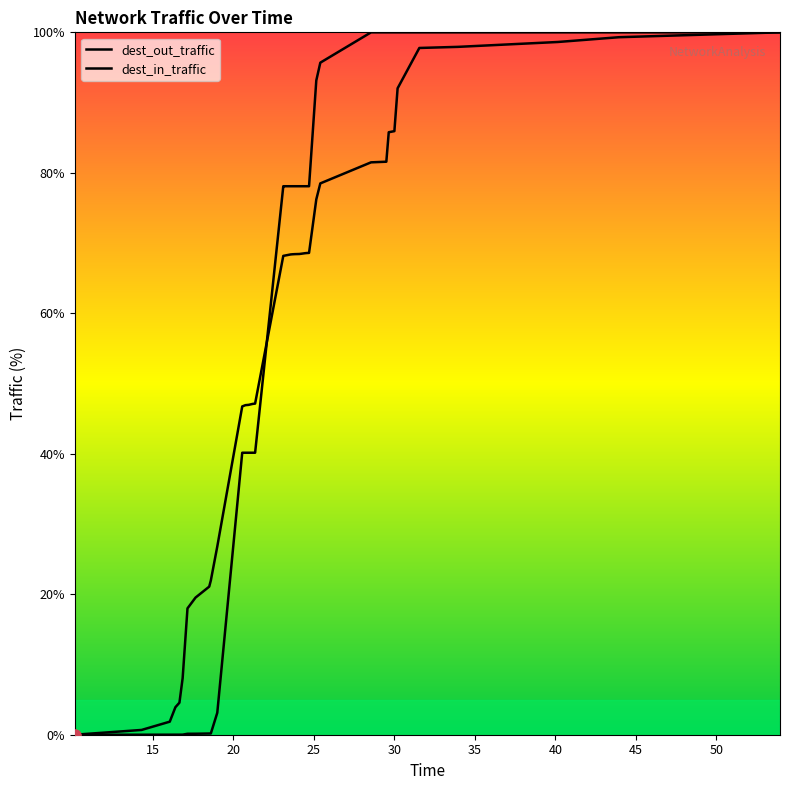

Which series reaches the maximum Y coordinate?

dest_out_traffic